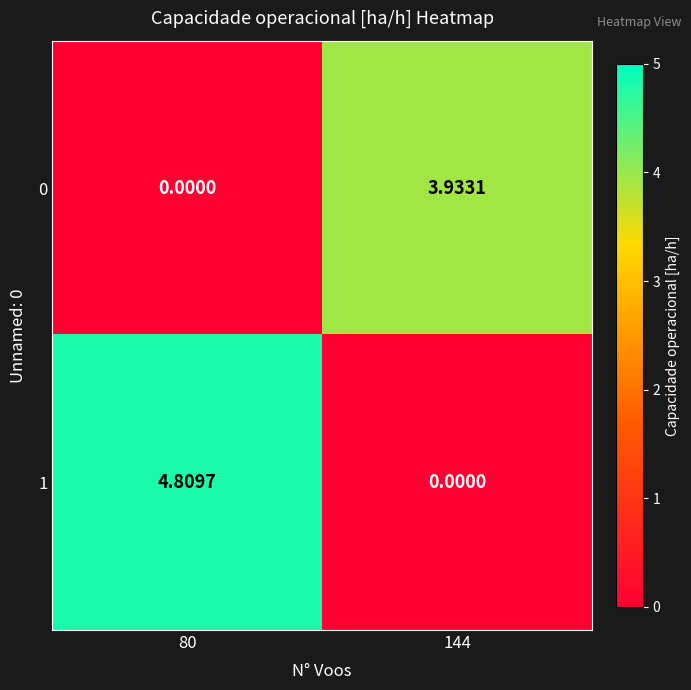

What is the spread (max minus min) of values at 80?

4.8